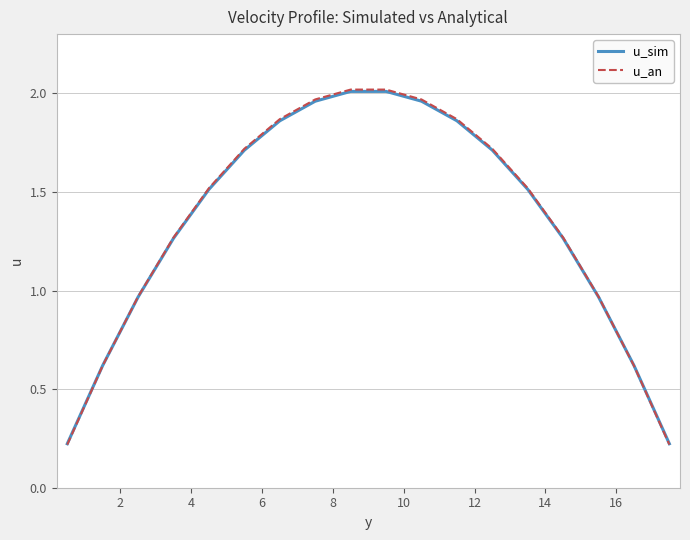

Which series has the widest spread of values?

u_an